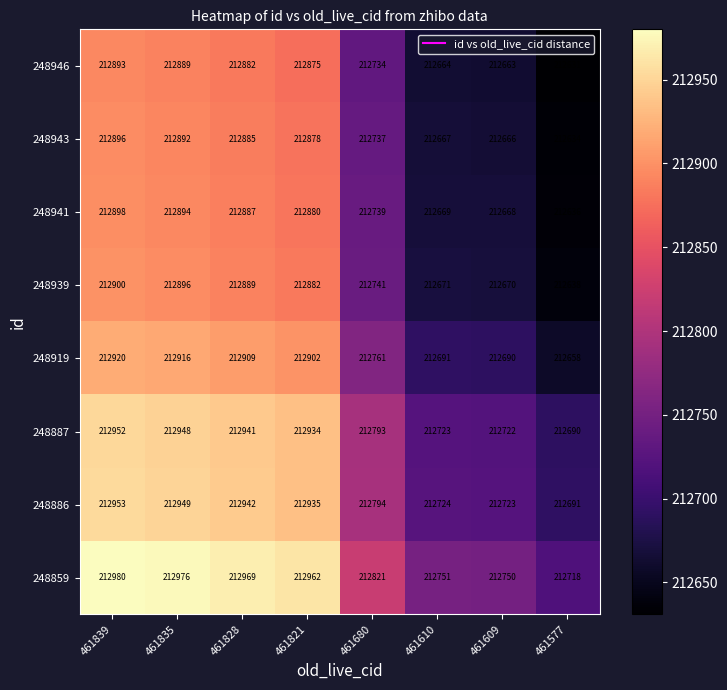

What is the difference between the highest and lowest values at 461609?

87